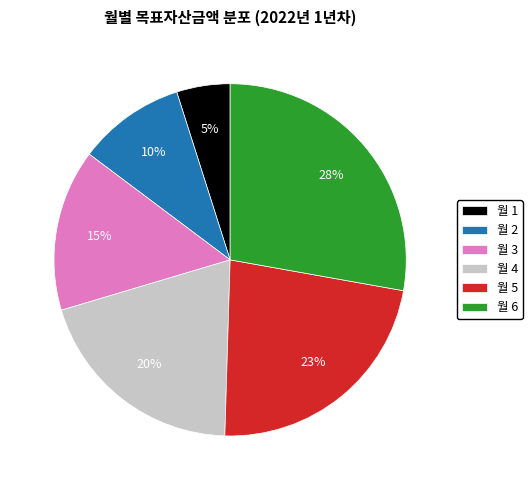

Count the number of slices in the pie.

6